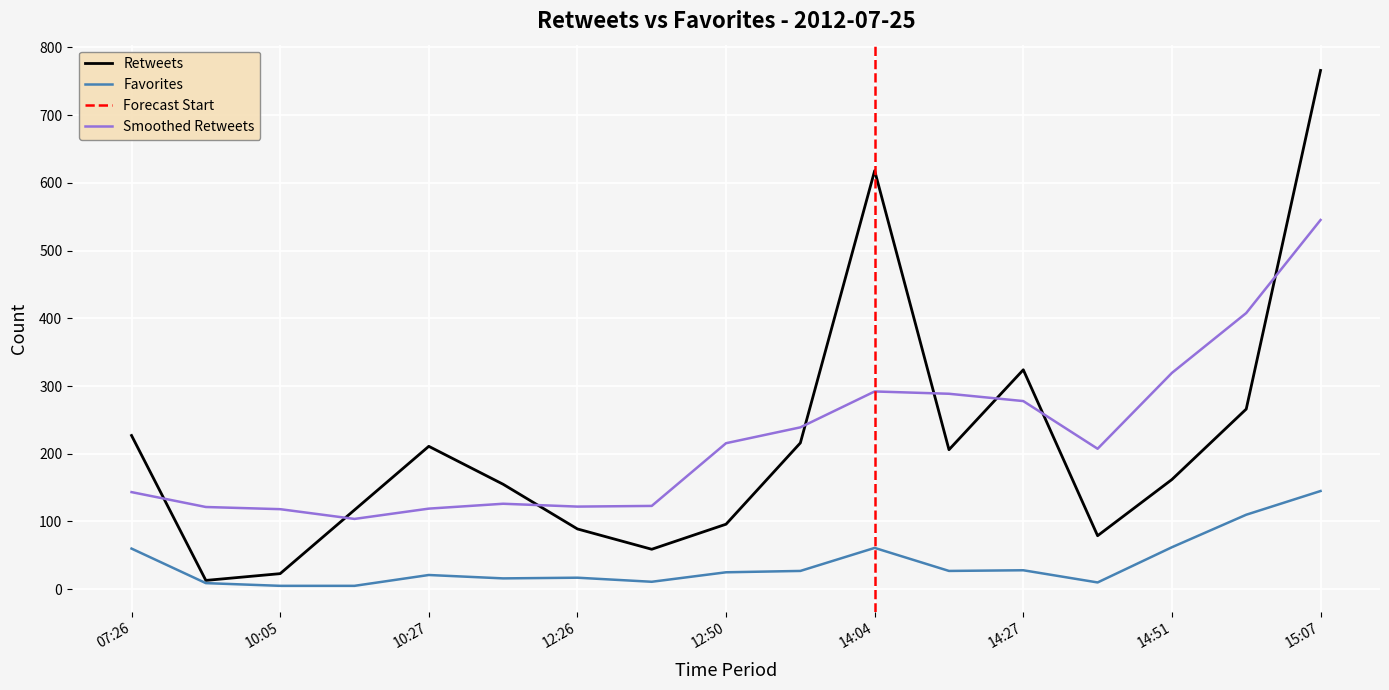

Reading right to left, transcribe all the data shown in this chart.

retweets: 15:07=766	14:55=266	14:51=162	14:44=79	14:27=324	14:15=206	14:04=618	13:13=216	12:50=96	12:41=59	12:26=89	10:52=155	10:27=211	10:14=117	10:05=23	09:24=13	07:26=227
favorites: 15:07=145	14:55=110	14:51=62	14:44=10	14:27=28	14:15=27	14:04=61	13:13=27	12:50=25	12:41=11	12:26=17	10:52=16	10:27=21	10:14=5	10:05=5	09:24=9	07:26=60